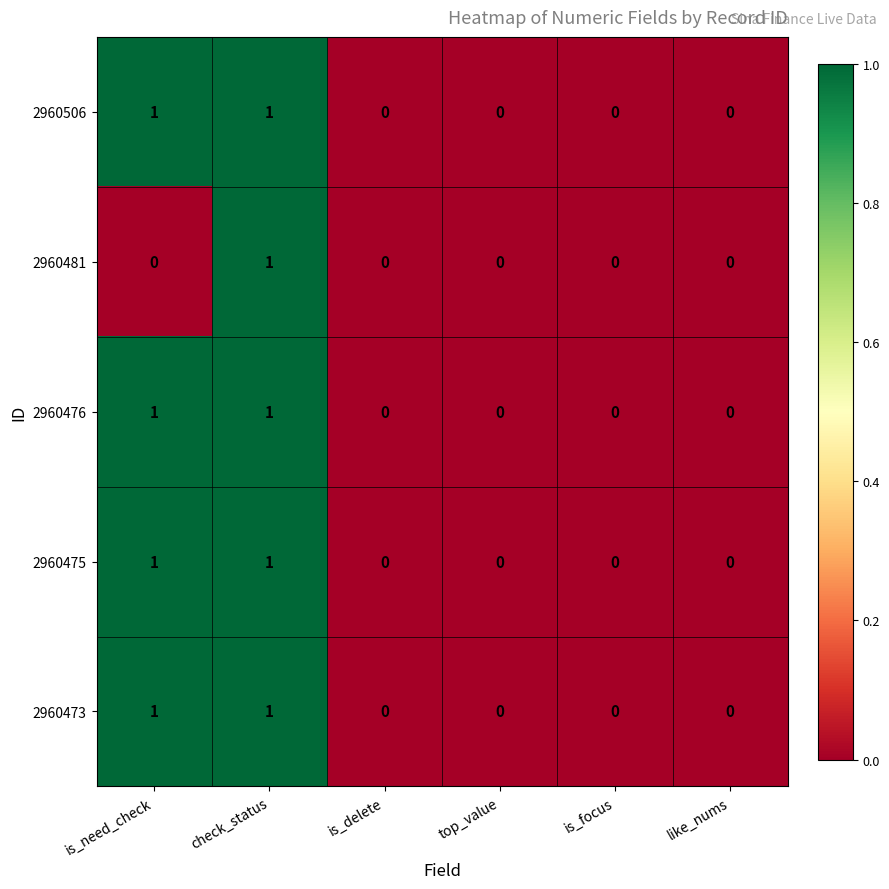

Is it true that 2960481 equals 0 at is_delete?

True